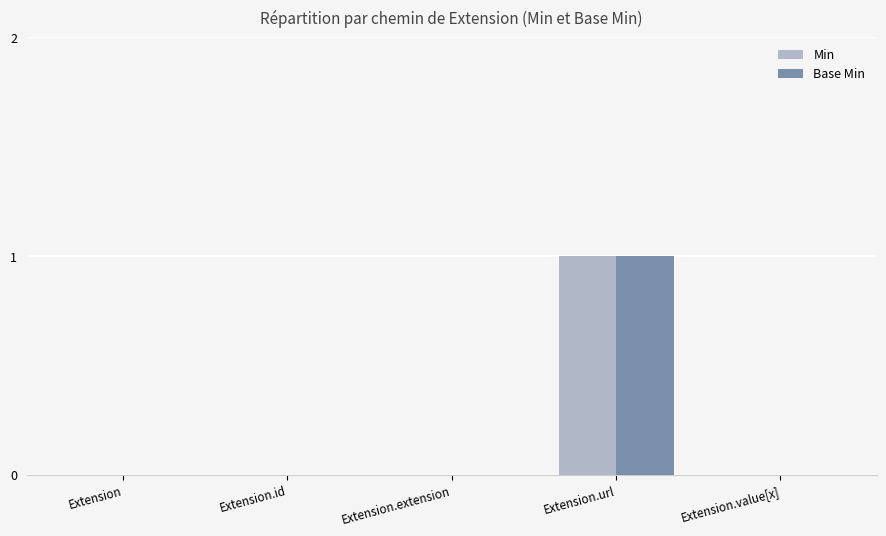

What are all the series names shown in the legend?

Min, Base Min